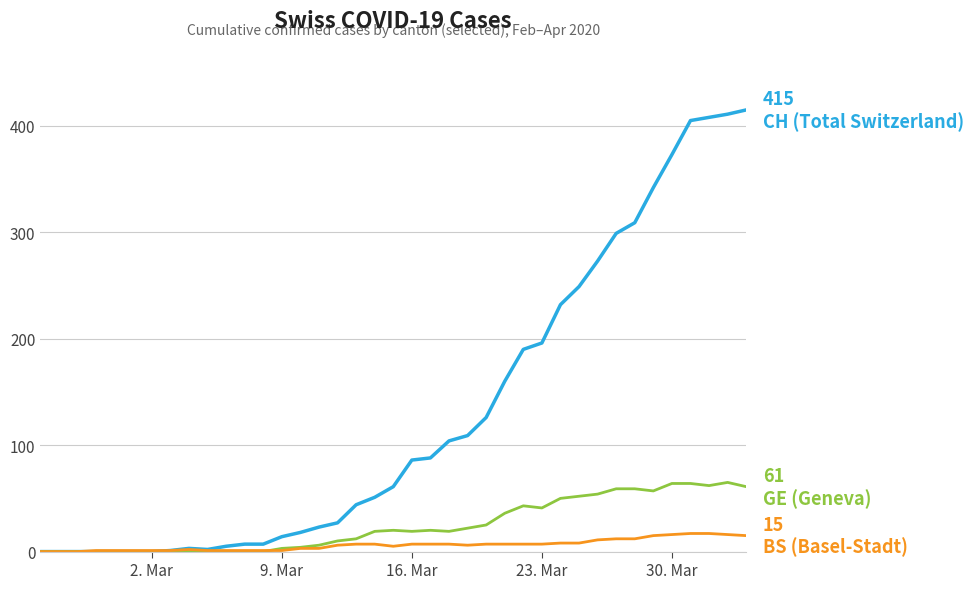

What is the greatest value displayed?

415